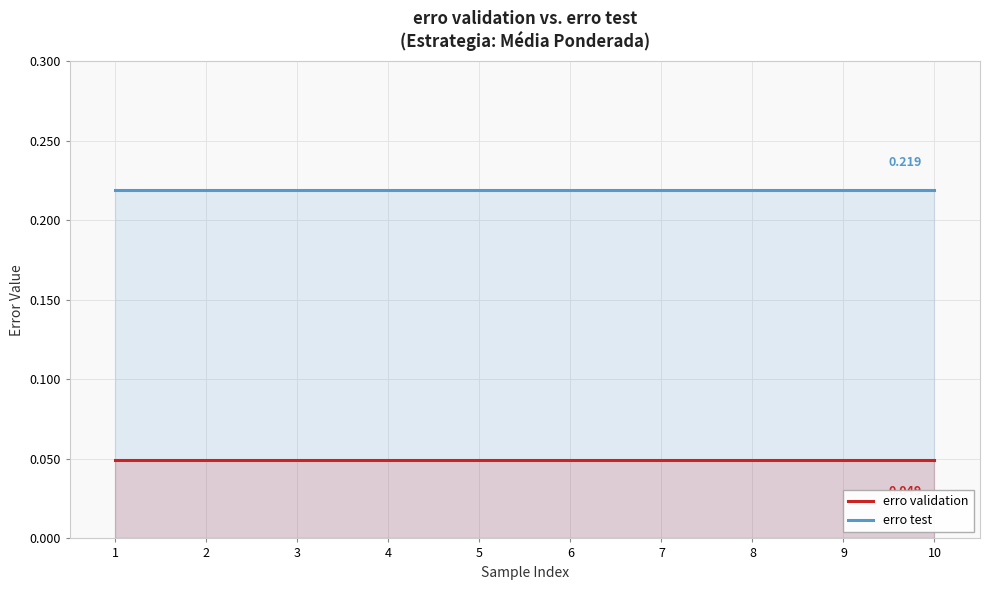

Which category has the lowest value in the erro validation series?

1